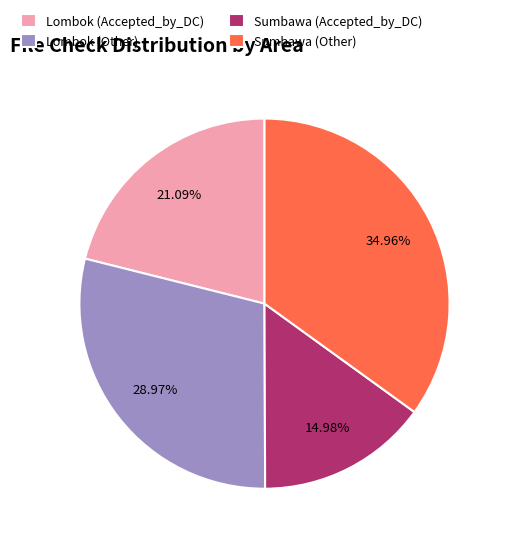

Which has a higher value, Lombok (Other) or Lombok (Accepted_by_DC)?

Lombok (Other)